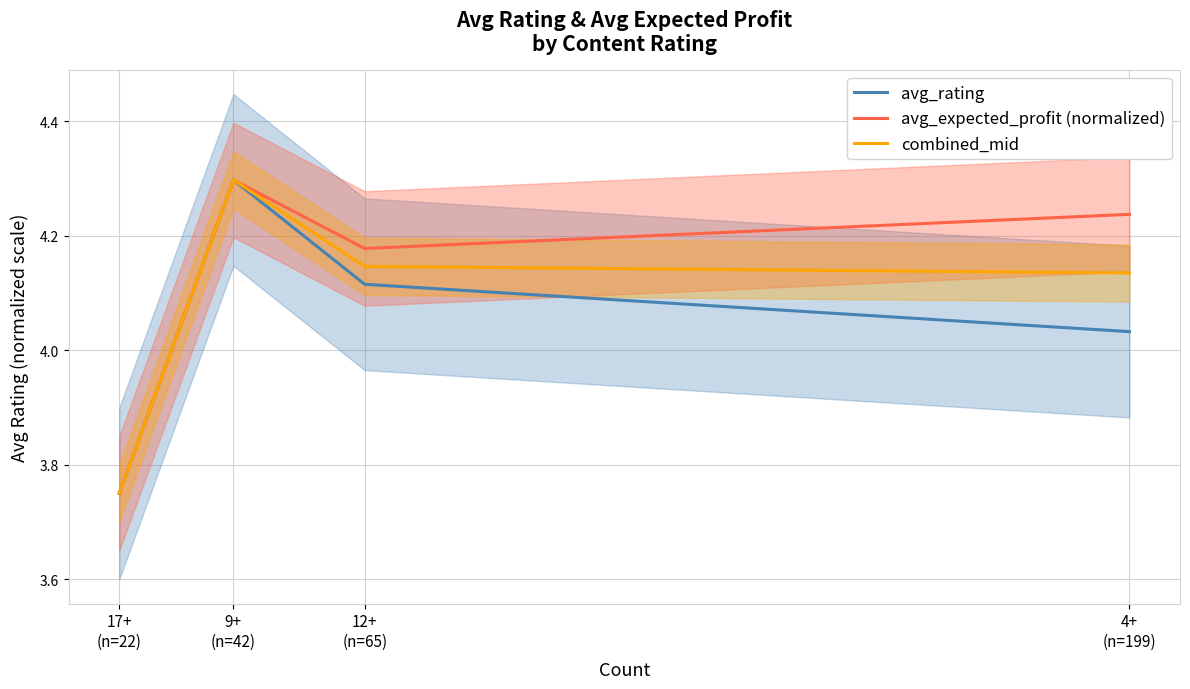

Does the chart have visible grid lines?

Yes